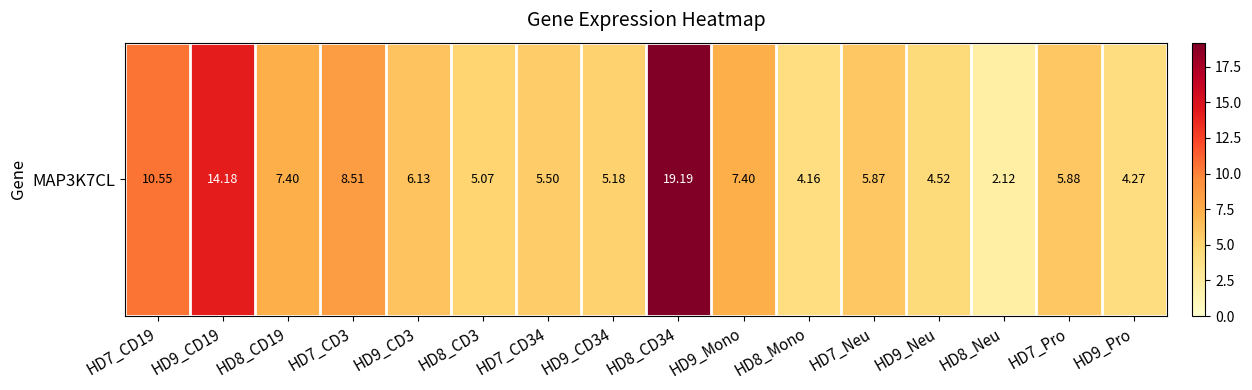

What is the approximate value at HD9_CD3?

6.1